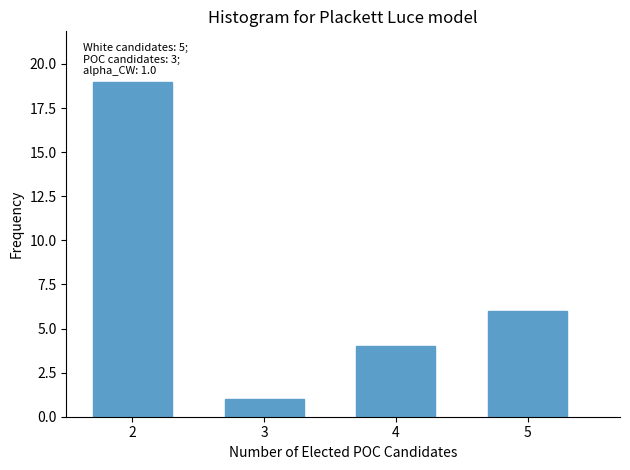

Reading left to right, what are all the values shown in this chart?

2=19	3=1	4=4	5=6